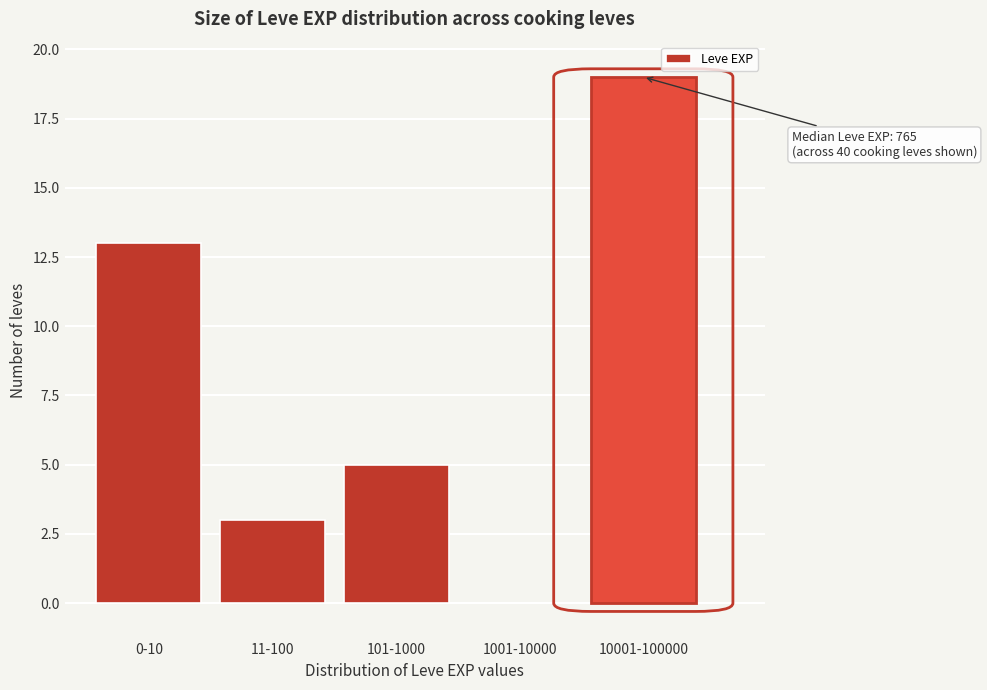

Reading left to right, transcribe all the data shown in this chart.

0-10=13	11-100=3	101-1000=5	1001-10000=0	10001-100000=19